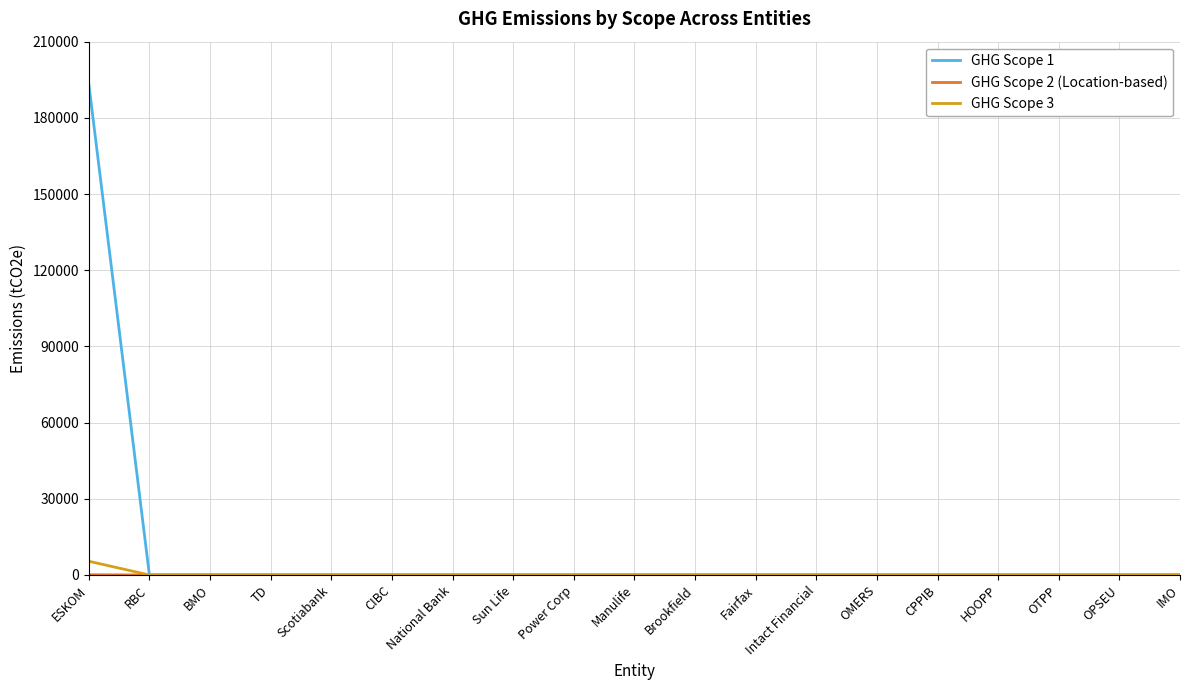

Which label corresponds to the largest value in the chart?

ESKOM